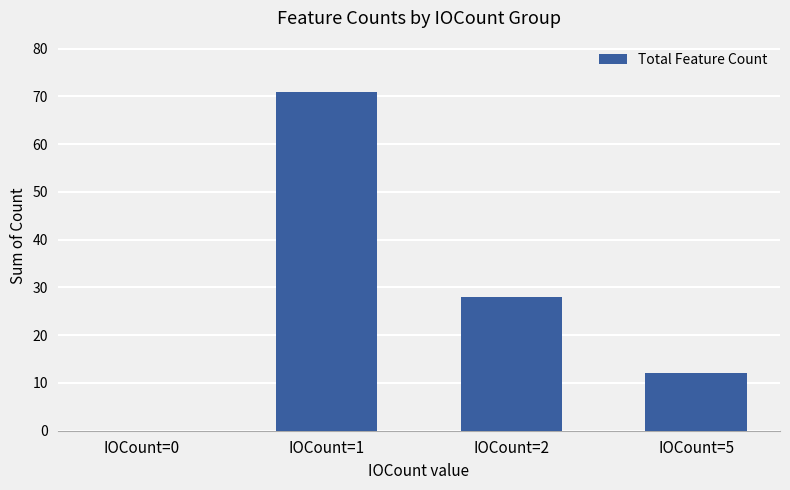

What is the sum of all values?

111